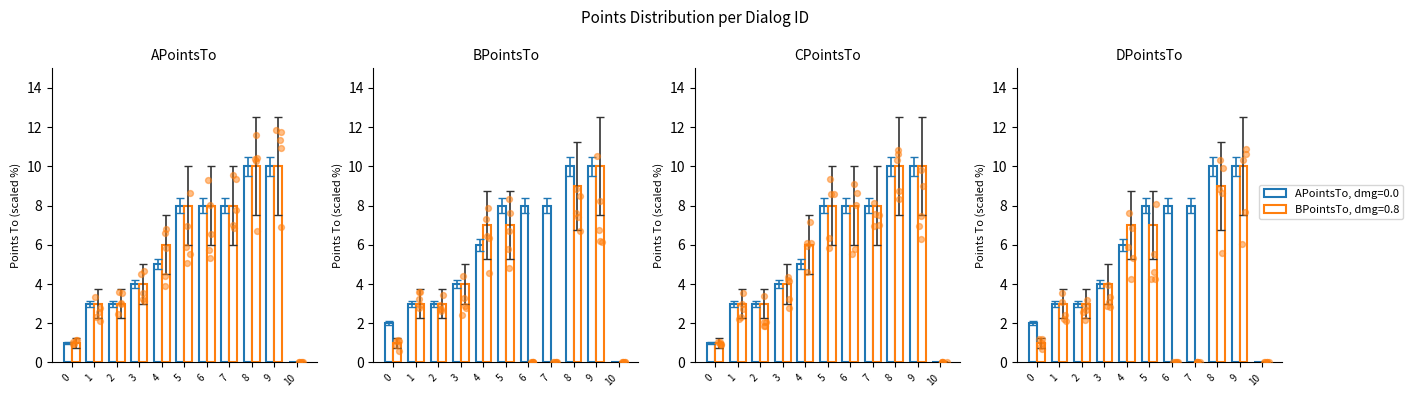

Which series has the largest total across all categories?

BPointsTo